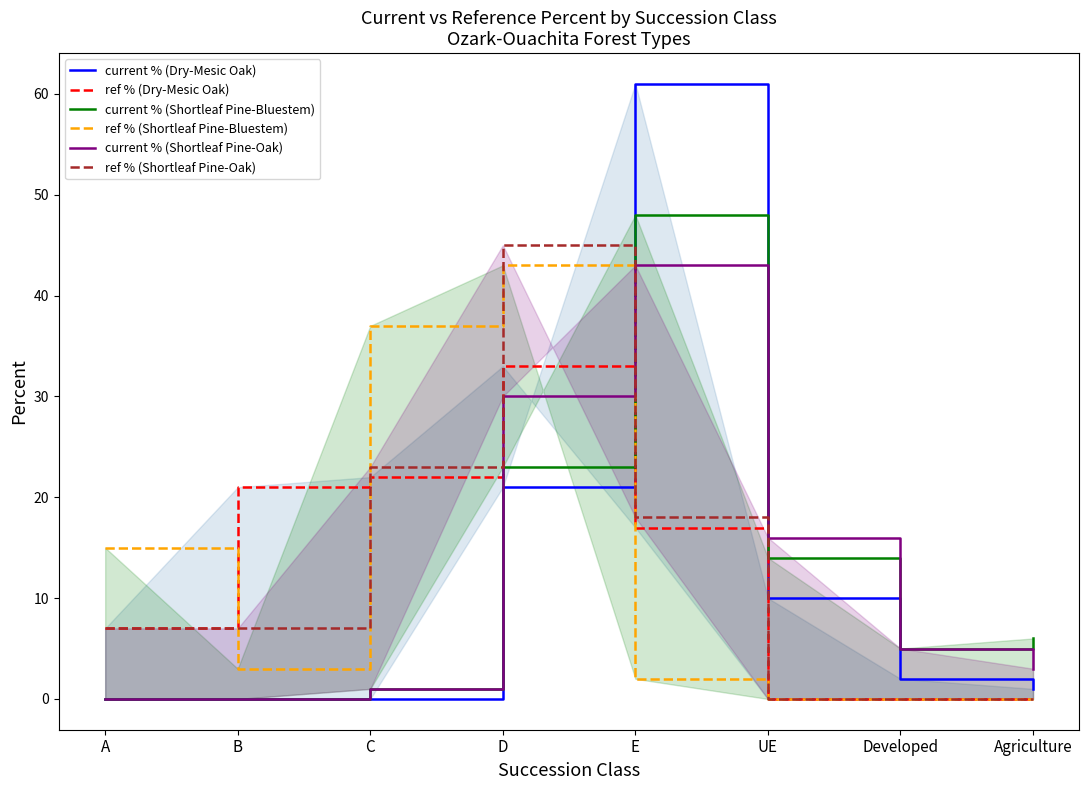

What is the difference between the current % (Shortleaf Pine-Bluestem) values at D and UE?

9